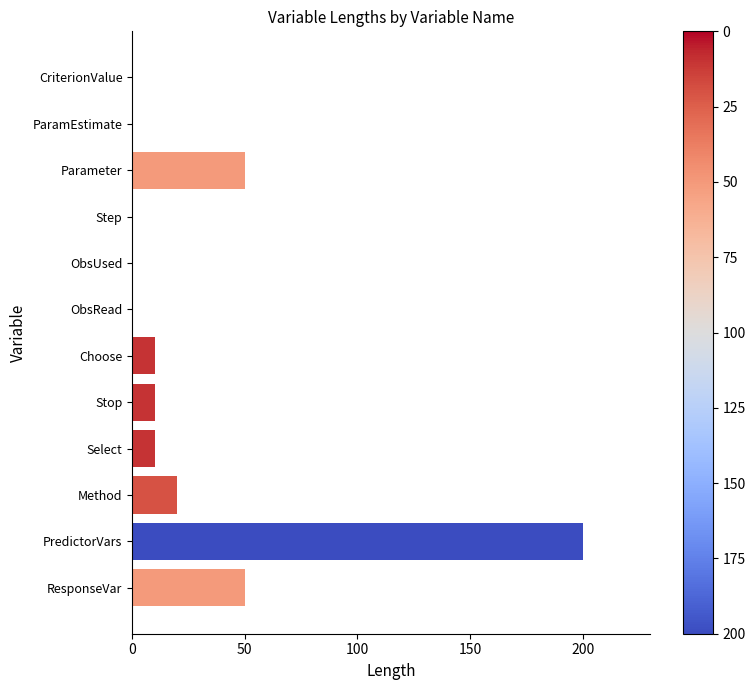

The chart shows a value of 289 at PredictorVars. True or false?

False